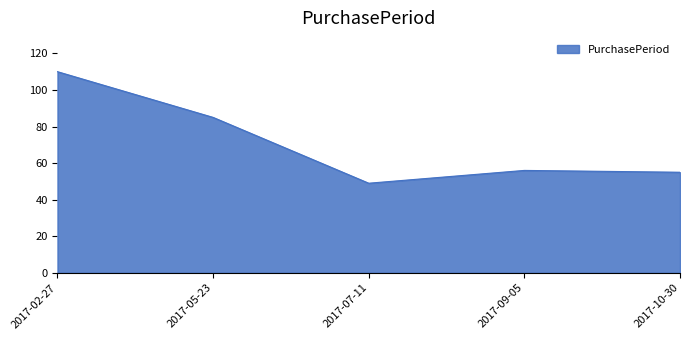

What is the difference between the maximum and second lowest values?

55